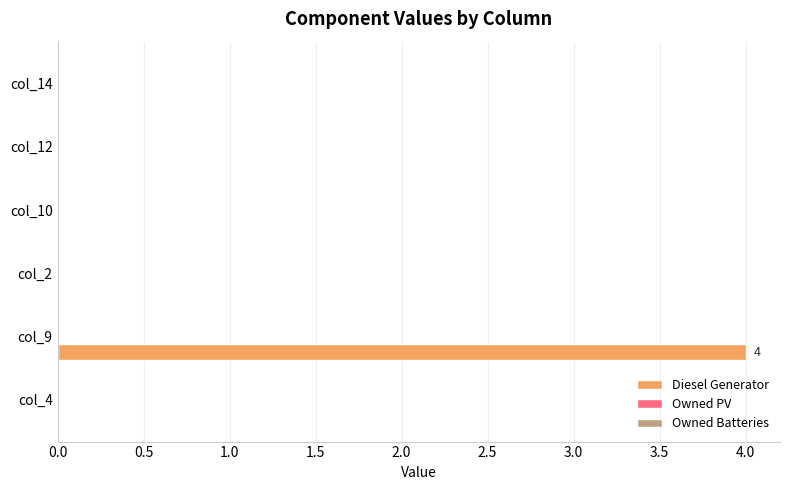

What is the sum of all values?

4